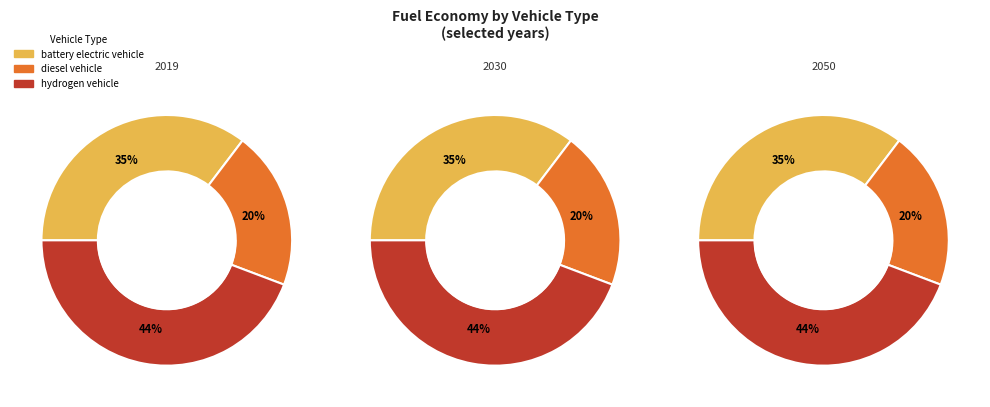

Is there any slice that represents more than half of the pie?

No